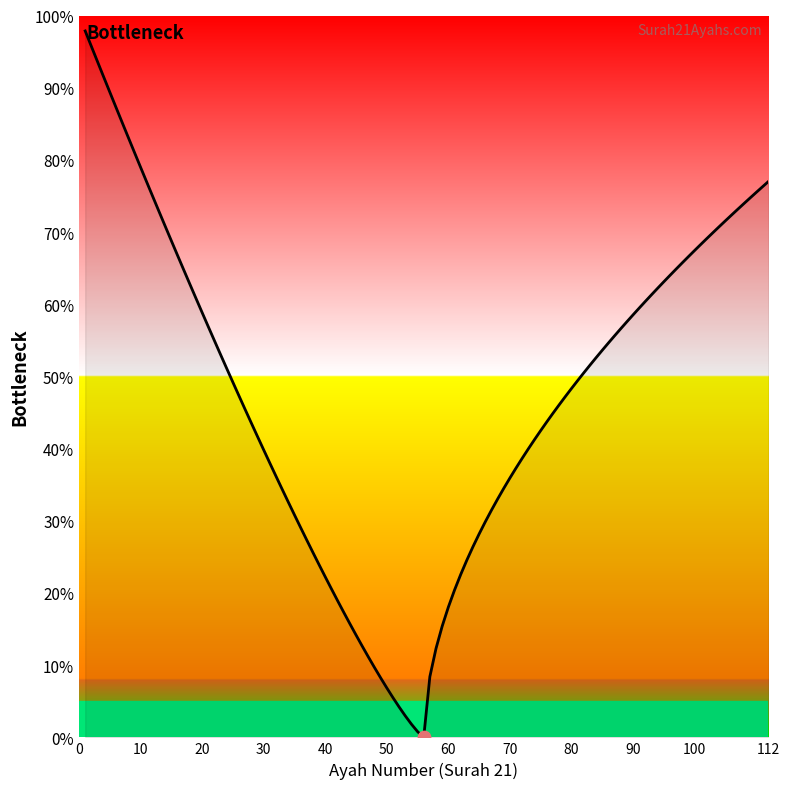

What is the greatest value displayed?

97.9